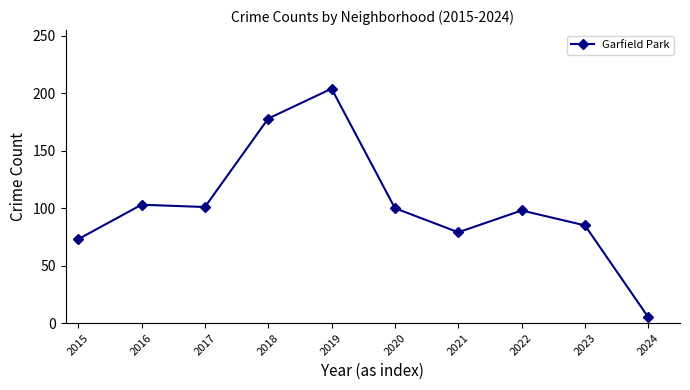

True or false: the data has more than 1 interior local peaks.

True